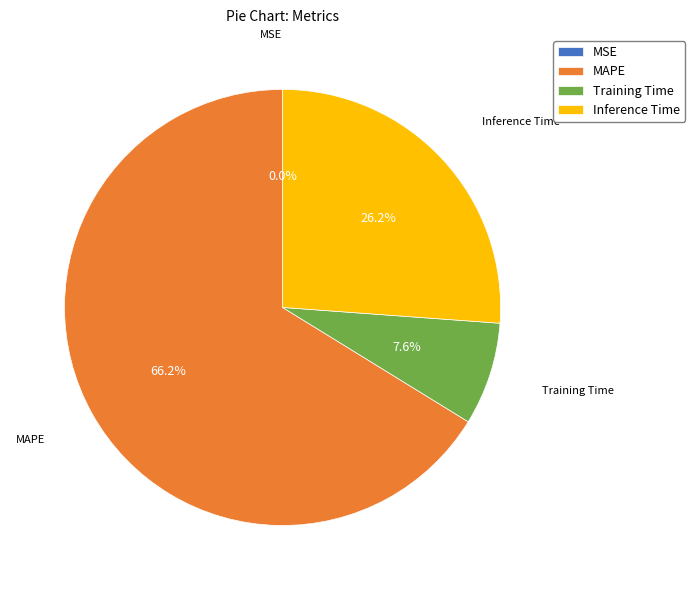

Is it true that Inference Time is 32% of the pie?

False